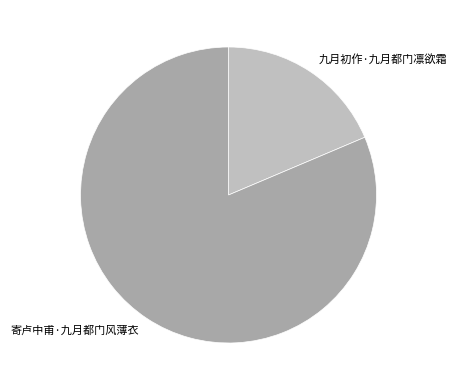

What is the largest slice in the pie chart?

寄卢中甫·九月都门风薄衣